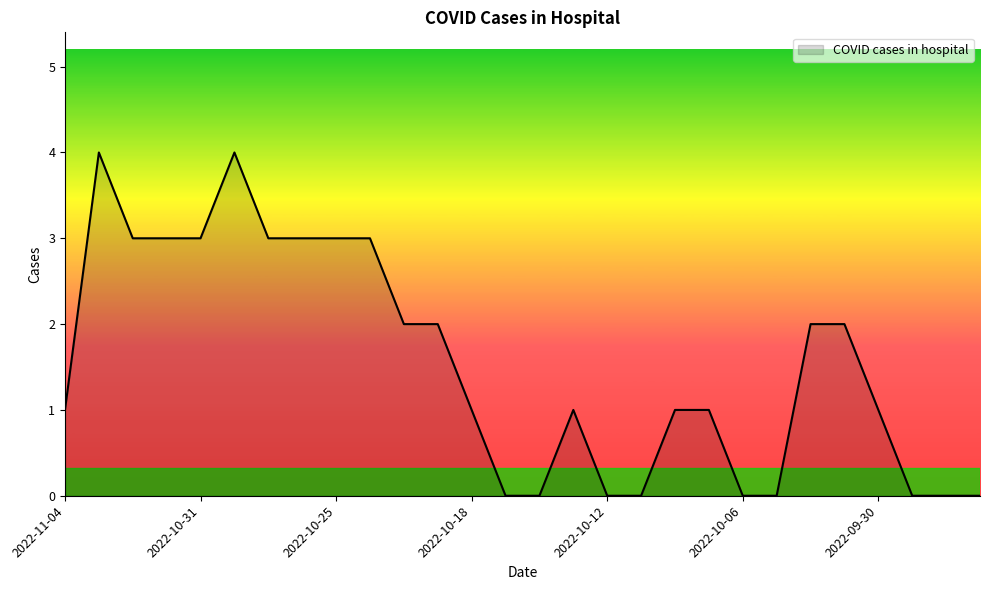

Reading left to right, list all the values displayed in this chart.

1	4	3	3	3	4	3	3	3	3	2	2	1	0	0	1	0	0	1	1	0	0	2	2	1	0	0	0